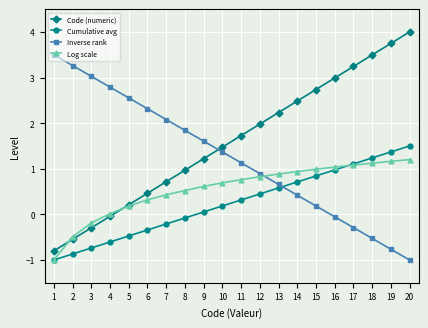

What is the spread (max minus min) of values at 5?

3.0